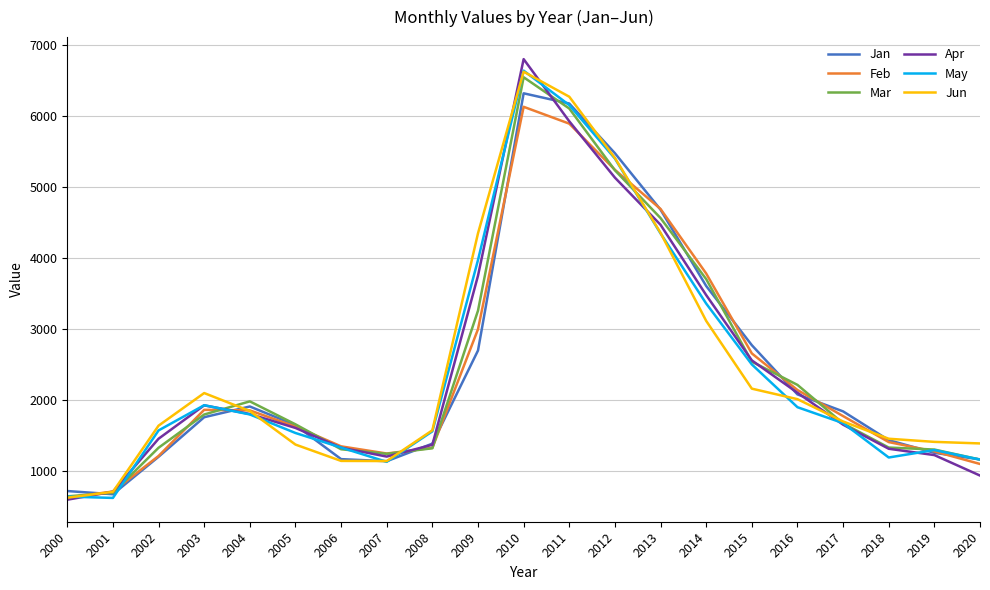

Which series has the largest range (max minus min)?

Apr